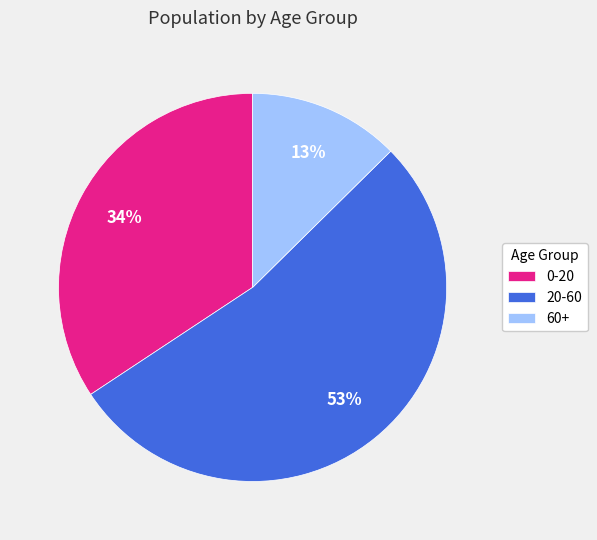

To the nearest percent, what is the average slice percentage?

33%